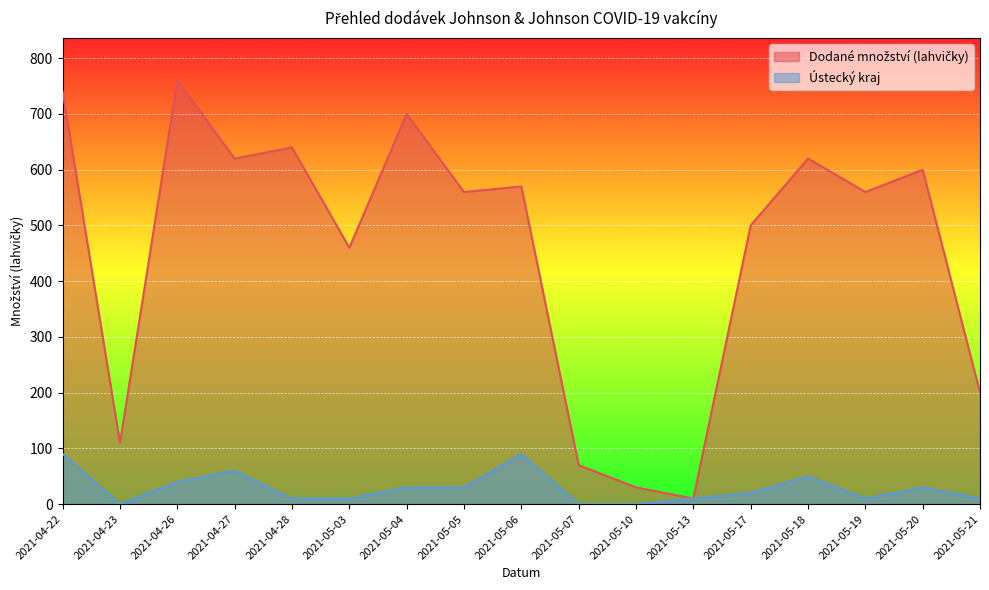

Where is the first local maximum for Ústecký kraj?

2021-04-27